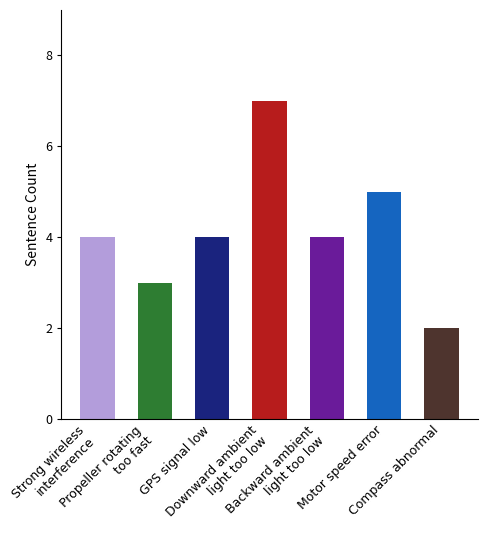

How many values are between 3 and 5?

5